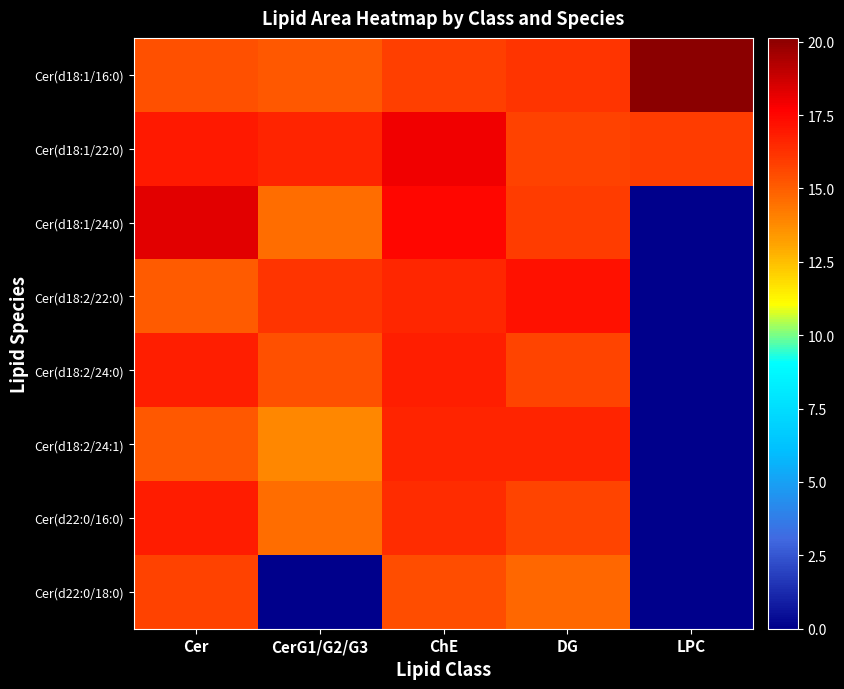

Reading left to right, extract all data points from this chart.

Cer(d18:1/16:0): Cer=15.4	CerG1/G2/G3=15.1	ChE=15.9	DG=16.2	LPC=20.1
Cer(d18:1/22:0): Cer=17.0	CerG1/G2/G3=16.6	ChE=18.0	DG=15.8	LPC=15.9
Cer(d18:1/24:0): Cer=18.3	CerG1/G2/G3=14.6	ChE=17.5	DG=15.9	LPC=0.0
Cer(d18:2/22:0): Cer=15.1	CerG1/G2/G3=16.1	ChE=16.6	DG=17.2	LPC=0.0
Cer(d18:2/24:0): Cer=16.8	CerG1/G2/G3=15.4	ChE=16.8	DG=15.7	LPC=0.0
Cer(d18:2/24:1): Cer=15.2	CerG1/G2/G3=13.9	ChE=16.7	DG=16.7	LPC=0.0
Cer(d22:0/16:0): Cer=16.9	CerG1/G2/G3=14.5	ChE=16.4	DG=15.7	LPC=0.0
Cer(d22:0/18:0): Cer=15.8	CerG1/G2/G3=0.0	ChE=15.4	DG=14.7	LPC=0.0